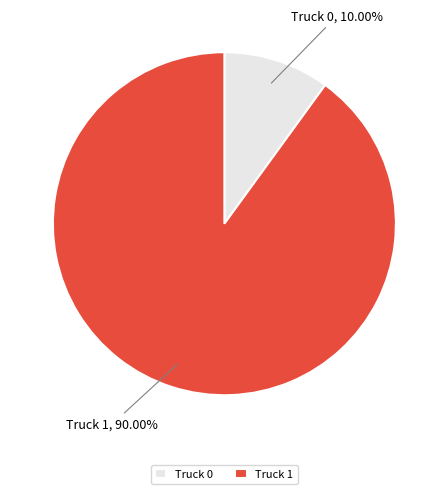

The Truck 0 slice represents 10% of the pie. True or false?

True